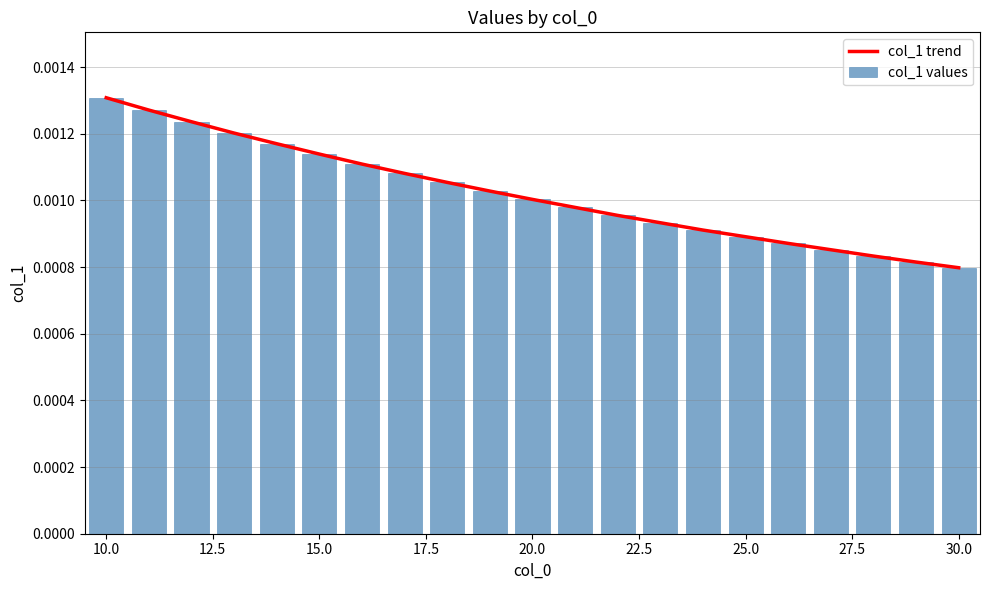

Count the col_1 values values in the range 0 to 1.

21